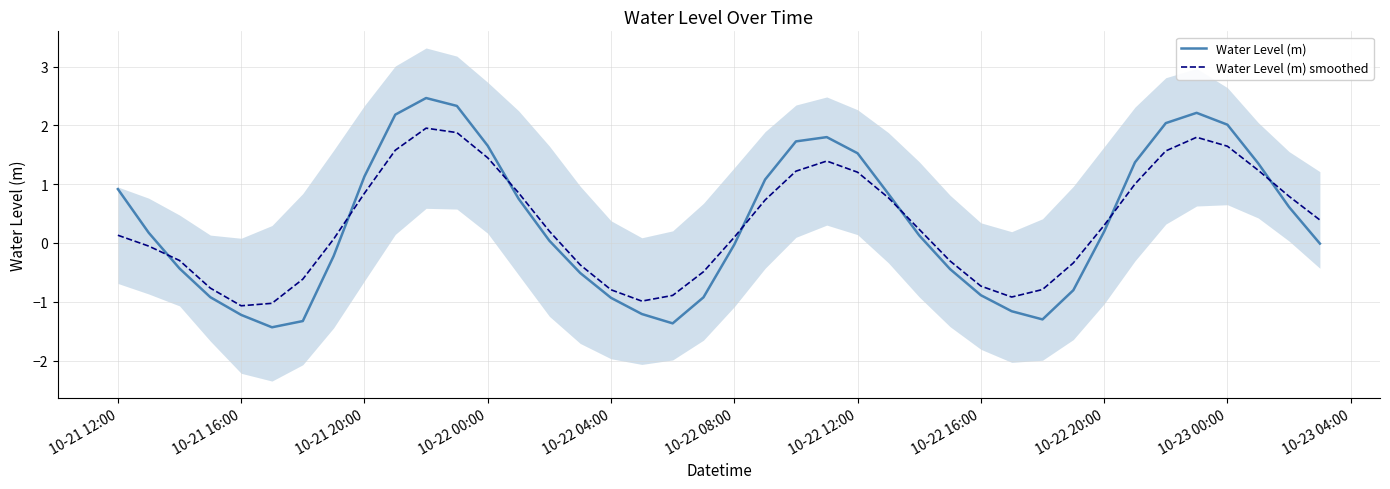

True or false: Water Level (m) and Water Level (m) smoothed cross at least once.

True